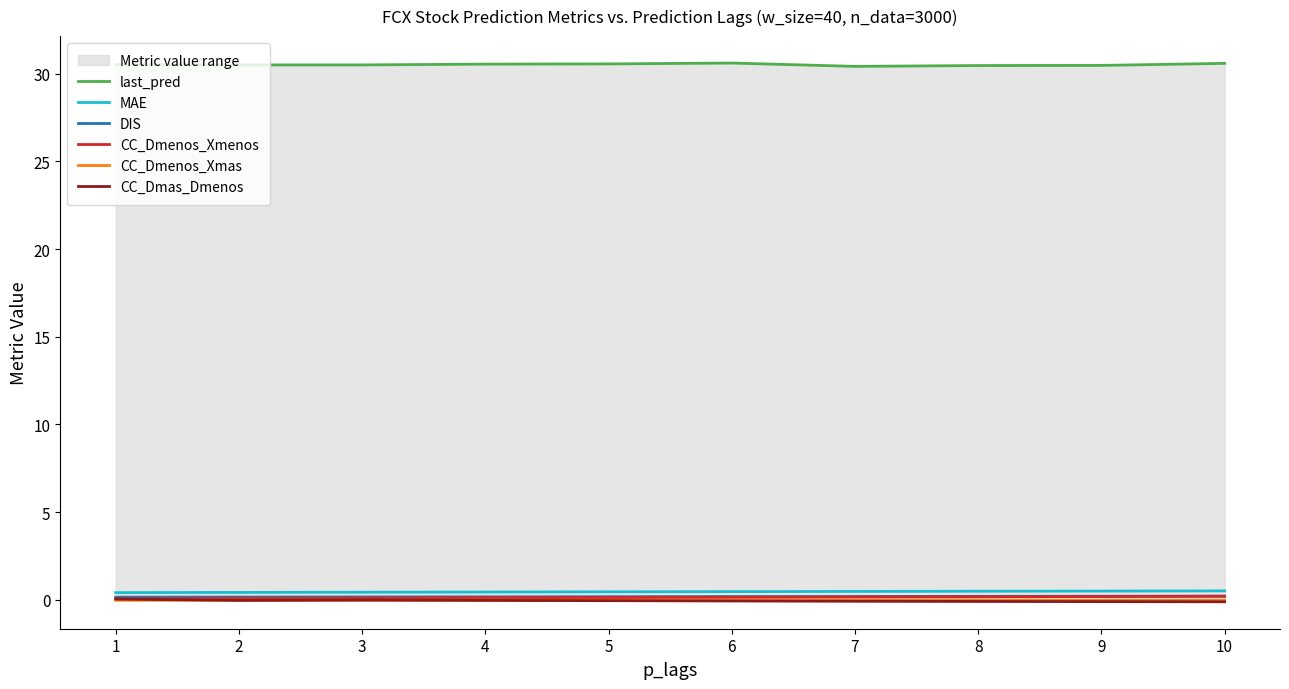

Which series has the largest total across all categories?

last_pred